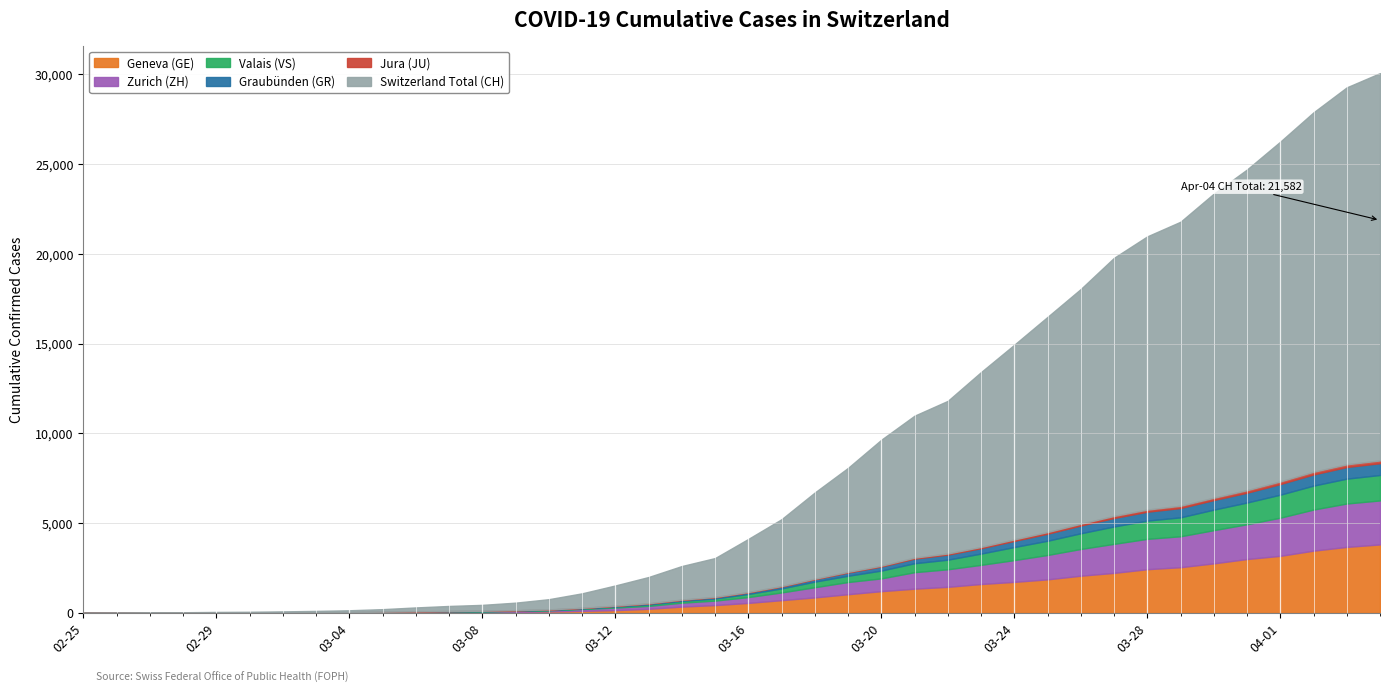

True or false: CH and JU cross at least once.

False